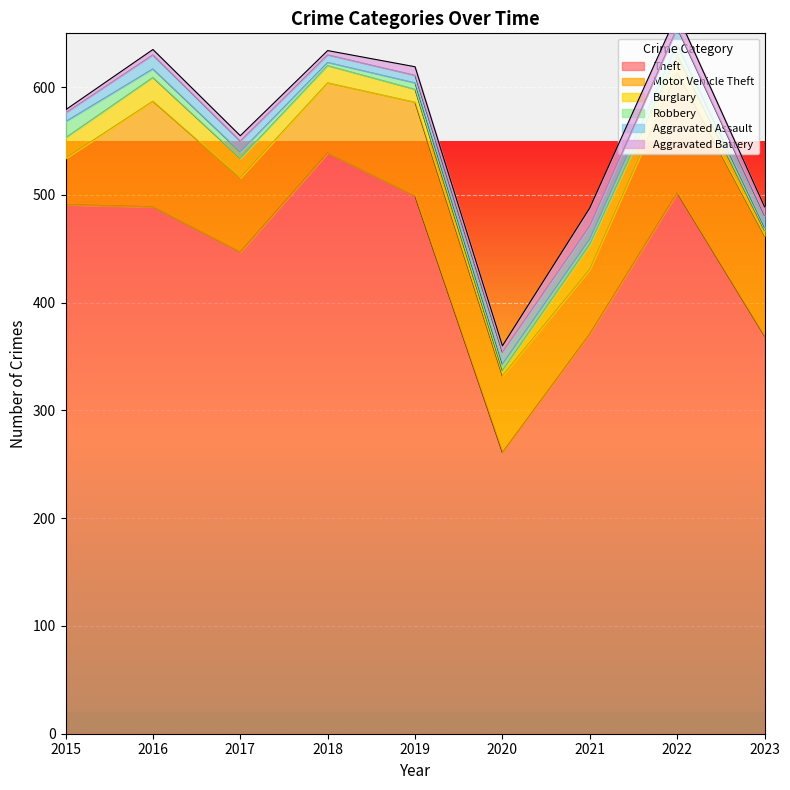

What is the difference between the maximum and minimum values in the Theft series?

278